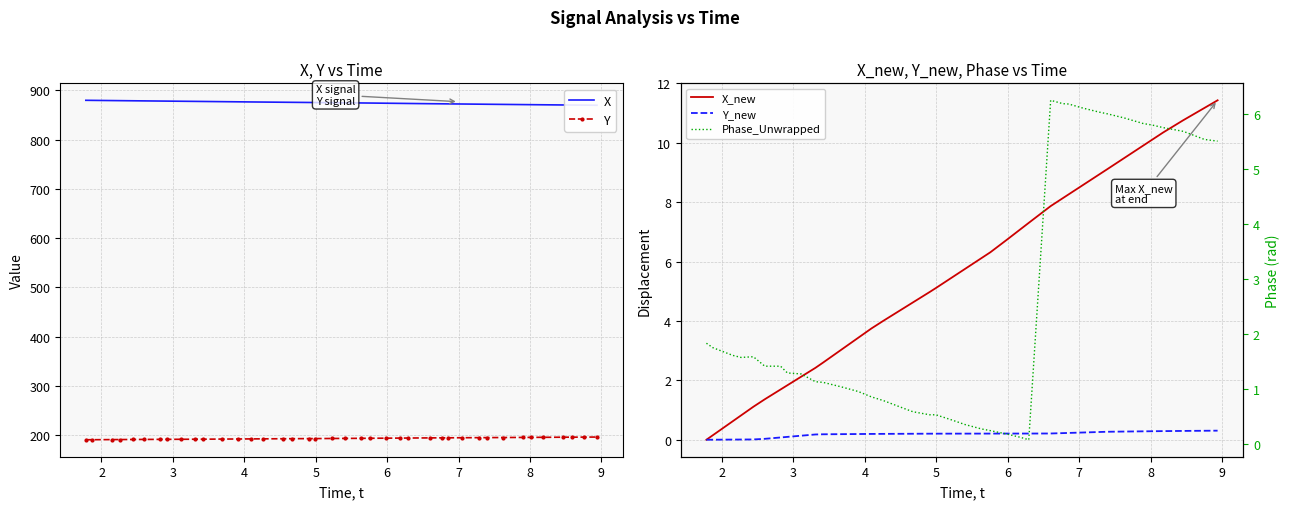

What is the value of the Y point at the 2nd from the left?

190.4